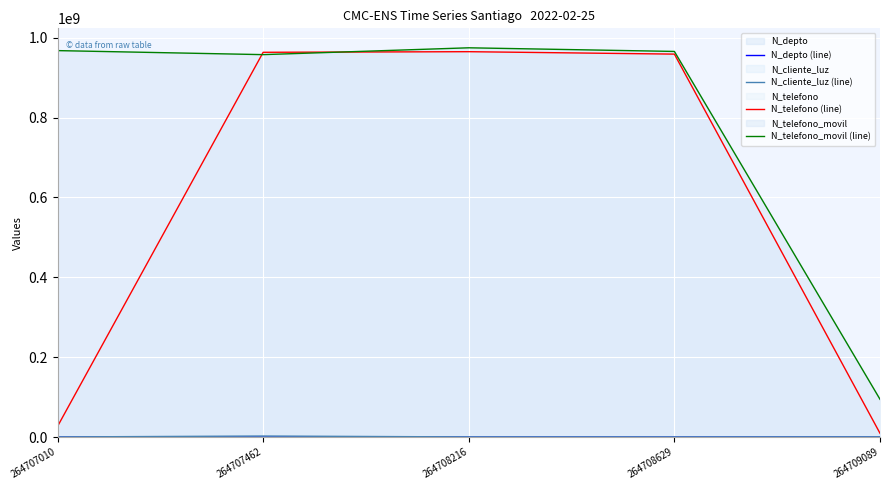

What is the spread (max minus min) of values at 264708629?

965421610